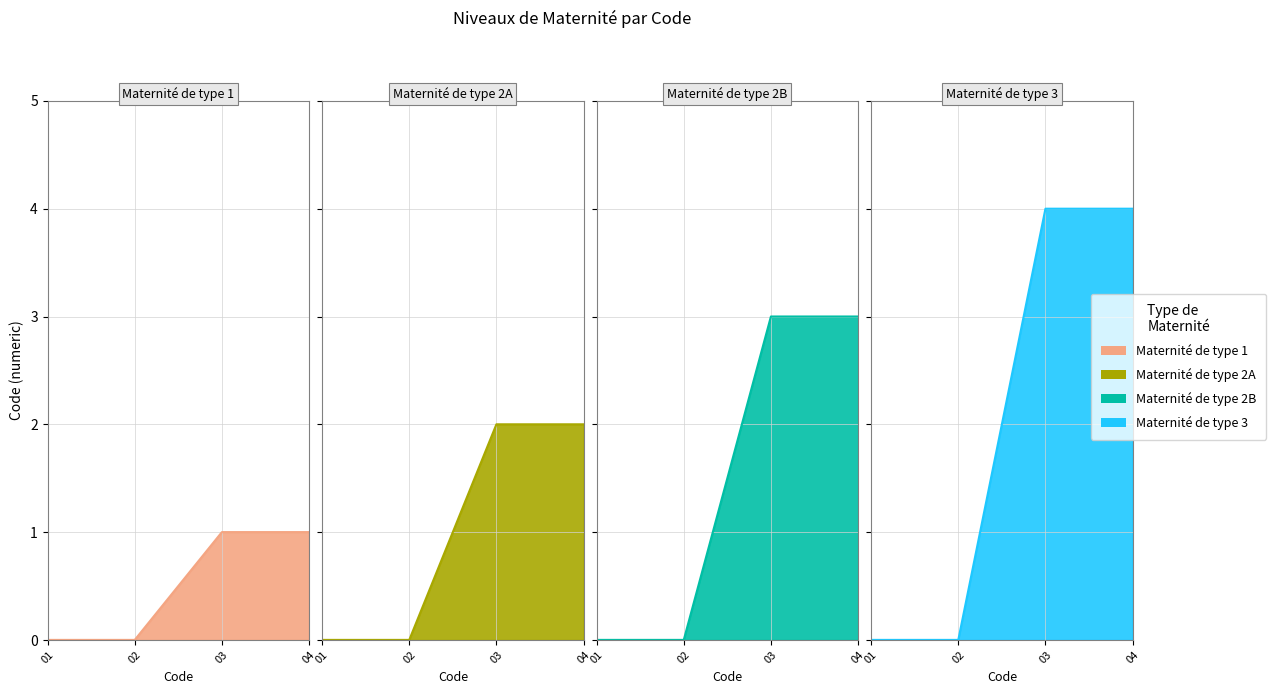

True or false: Maternité de type 3 and Maternité de type 1 intersect in this chart.

False